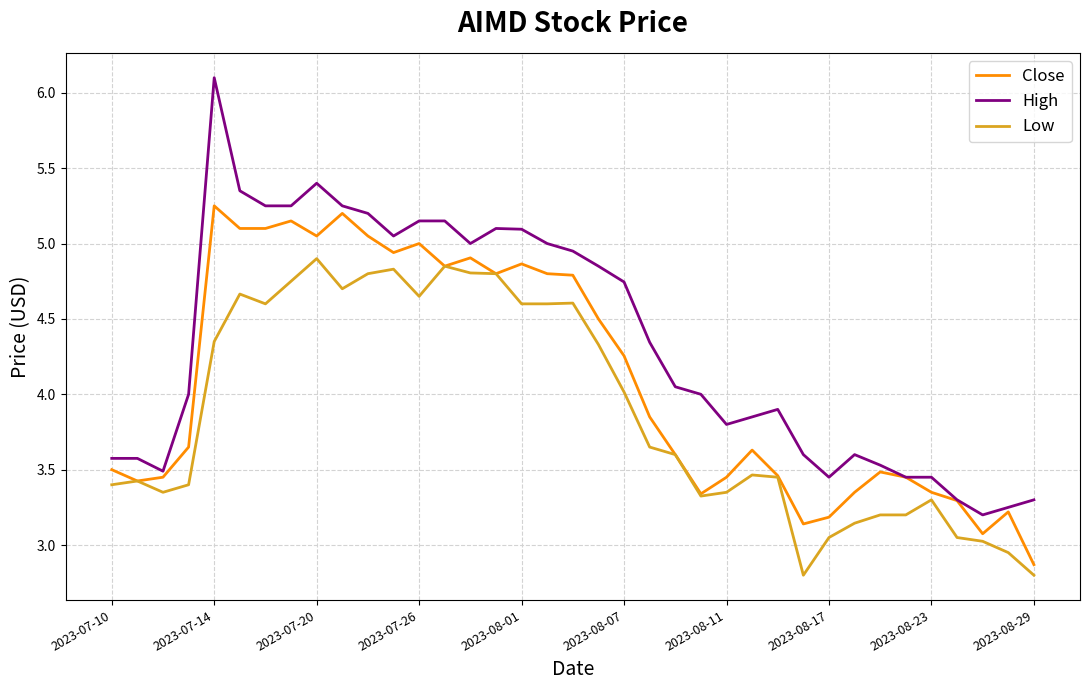

Which series has the widest spread of values?

High